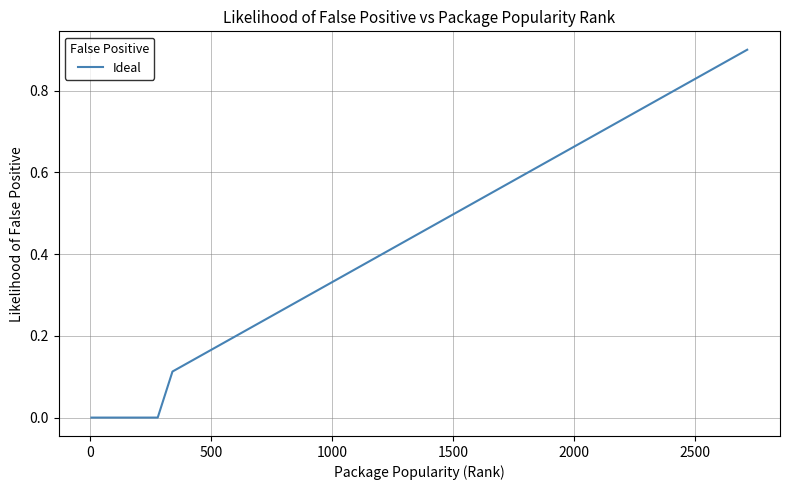

What is the maximum value shown in the chart?

0.9